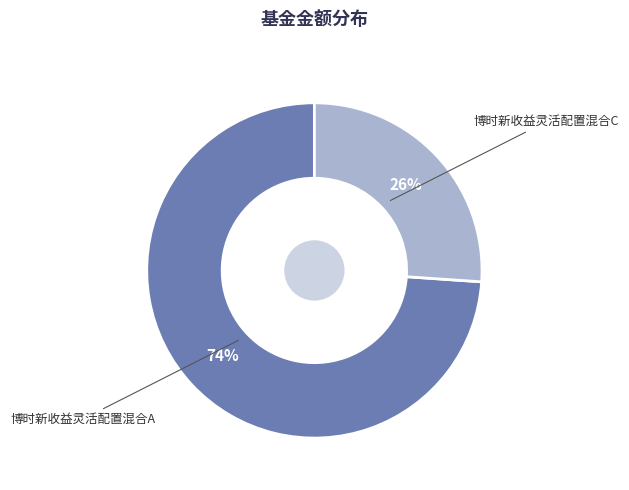

Which has a higher value, 博时新收益灵活配置混合C or 博时新收益灵活配置混合A?

博时新收益灵活配置混合A